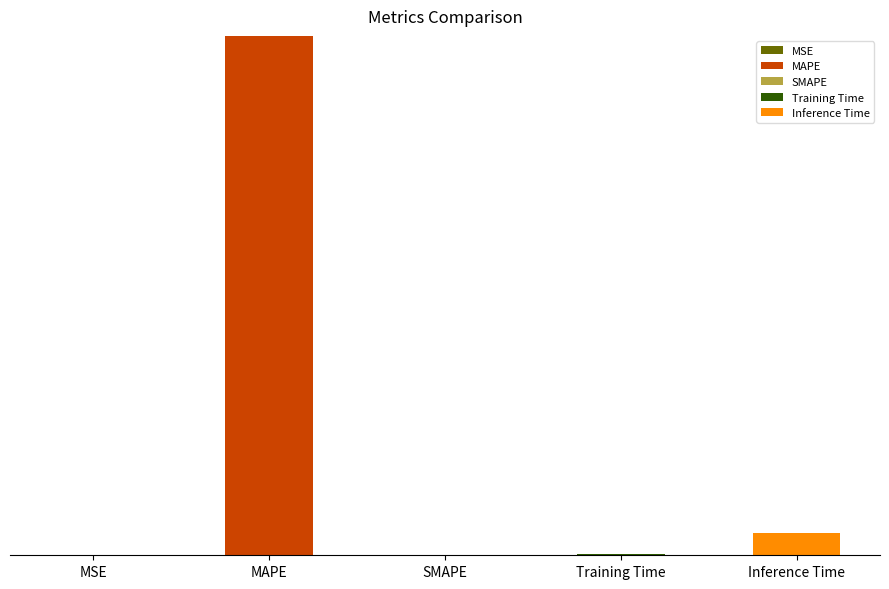

Which series has the largest total across all categories?

MAPE